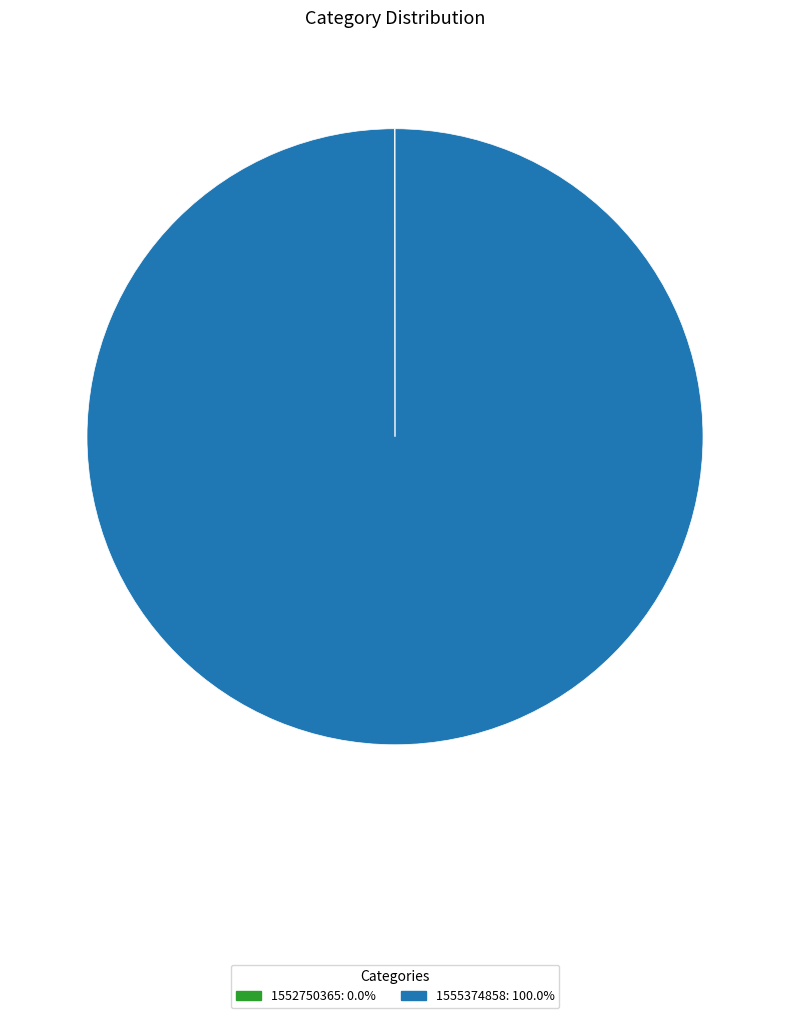

The 1555374858 slice represents 85% of the pie. True or false?

False